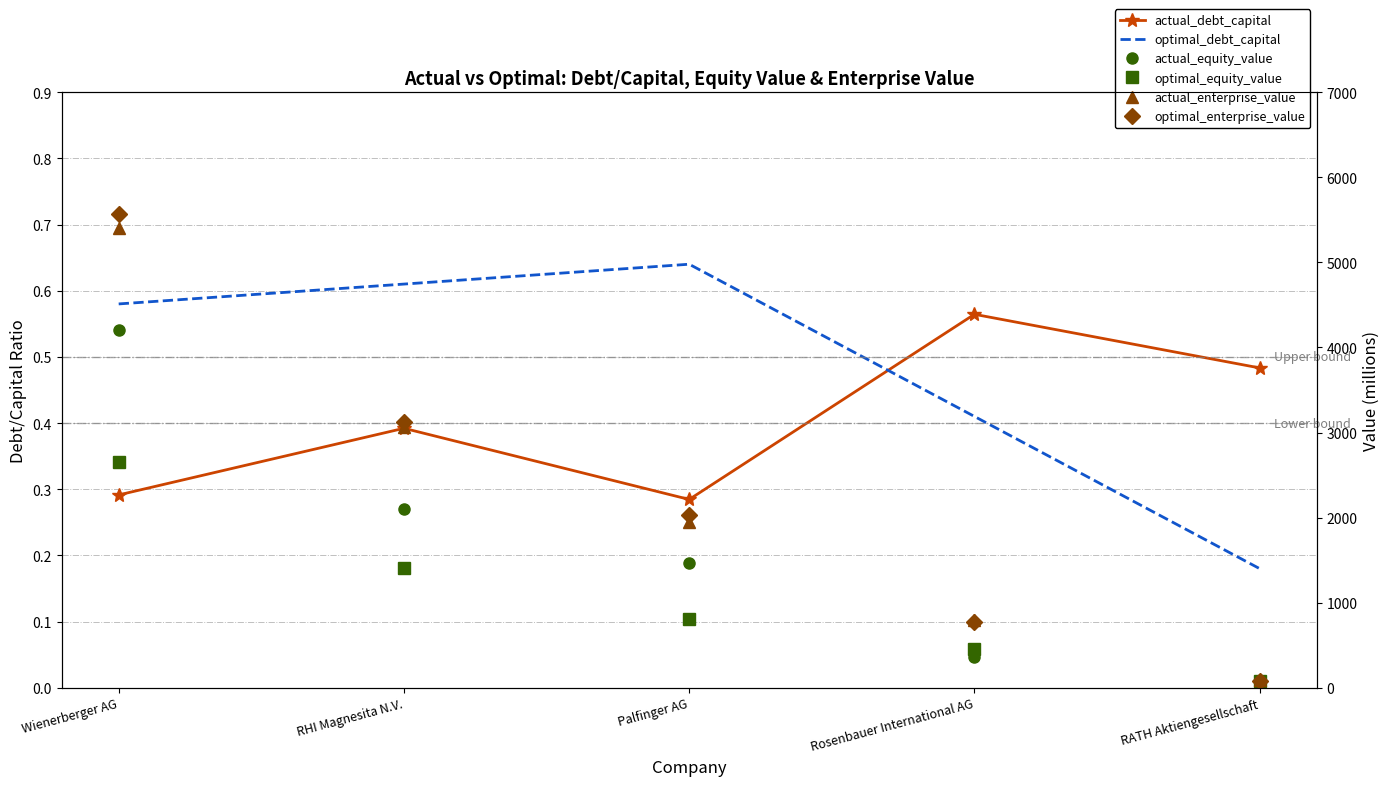

How many series are shown in this chart?

6